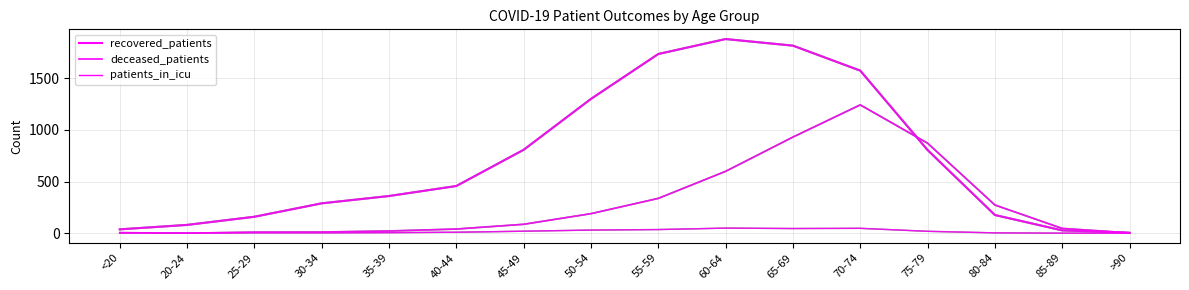

Does the chart display data point markers on the line(s)?

No